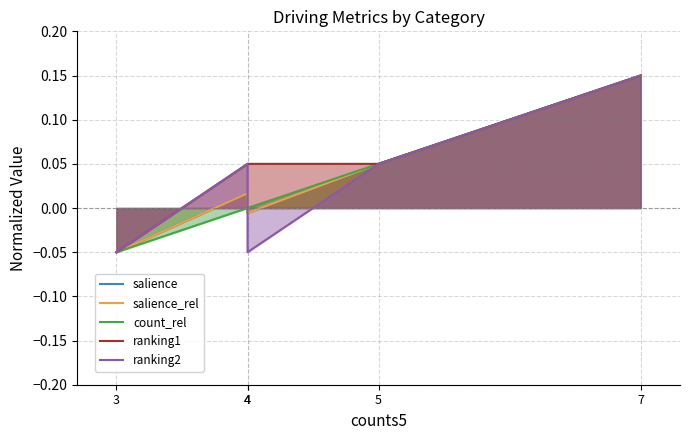

In salience_rel, how many points are higher than both neighbors (excluding endpoints)?

1